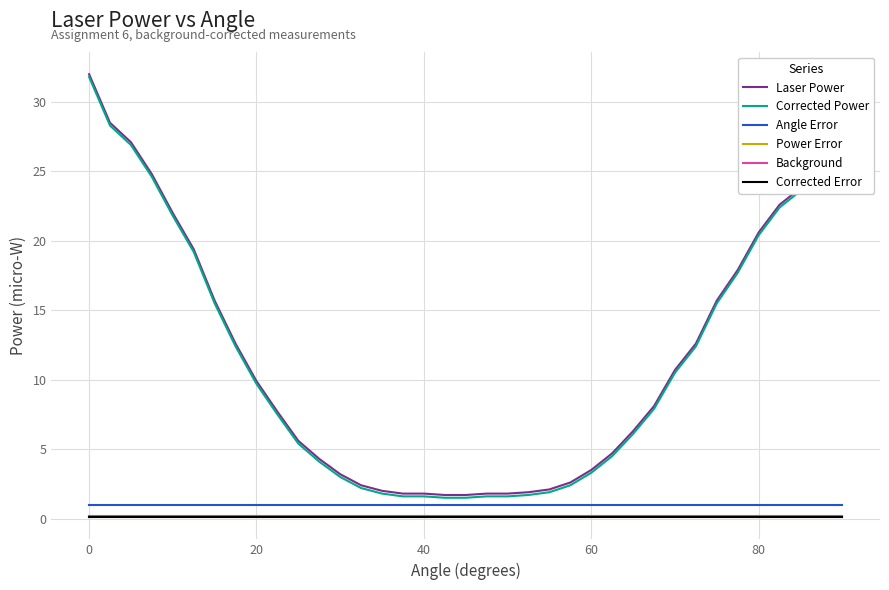

What is the maximum value for Angle Error?

1.0